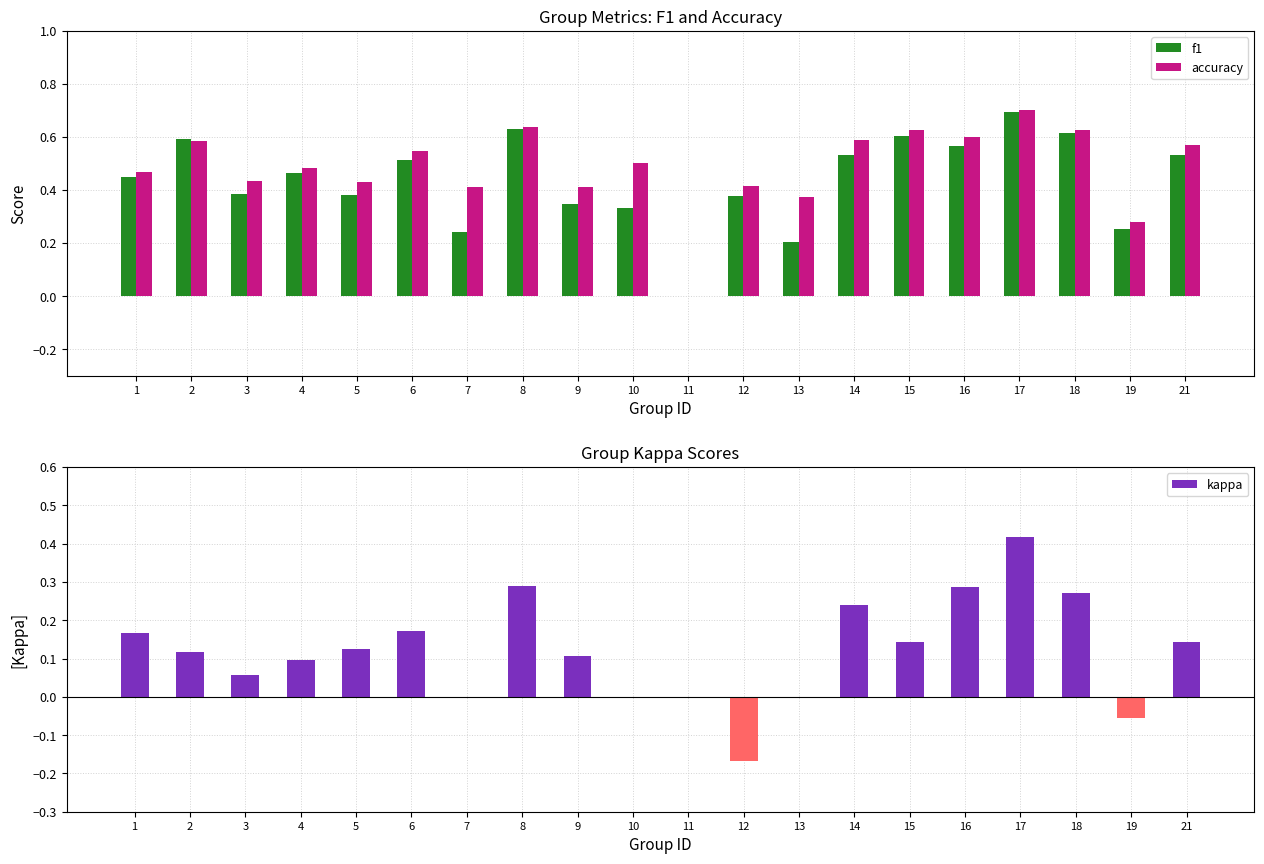

Reading left to right, extract all data points from this chart.

f1: 0.4	0.6	0.4	0.5	0.4	0.5	0.2	0.6	0.3	0.3	0.0	0.4	0.2	0.5	0.6	0.6	0.7	0.6	0.3	0.5
accuracy: 0.5	0.6	0.4	0.5	0.4	0.5	0.4	0.6	0.4	0.5	0.0	0.4	0.4	0.6	0.6	0.6	0.7	0.6	0.3	0.6
kappa: 0.2	0.1	0.1	0.1	0.1	0.2	0.0	0.3	0.1	0.0	0.0	-0.2	0.0	0.2	0.1	0.3	0.4	0.3	-0.1	0.1